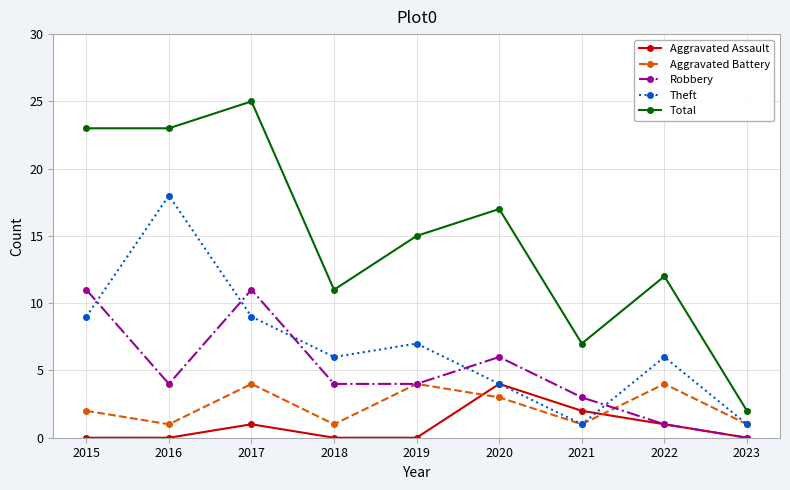

At how many categories does at least one series exceed 24?

1